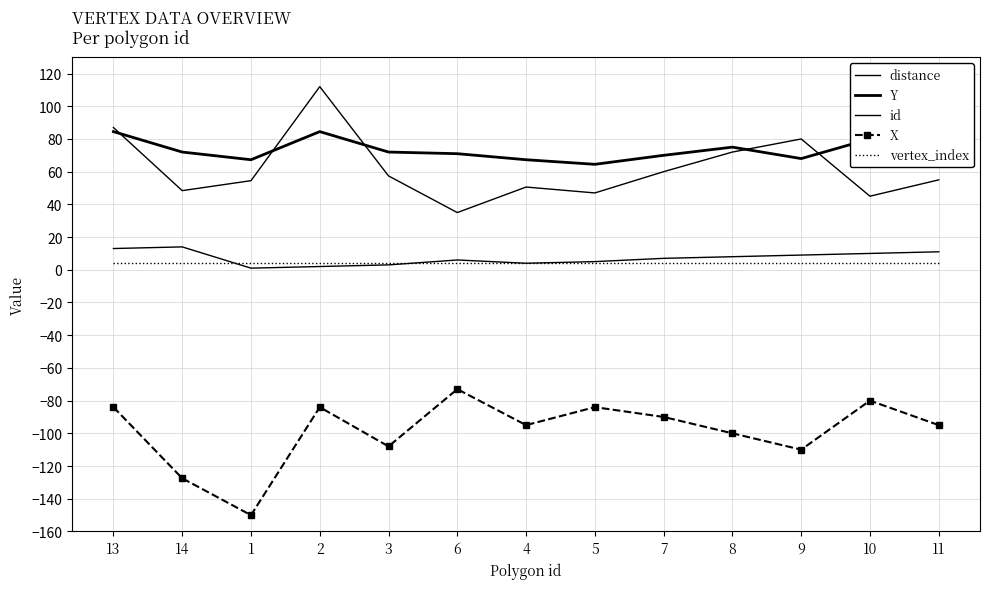

True or false: X has more than 0 points higher than both neighbors.

True